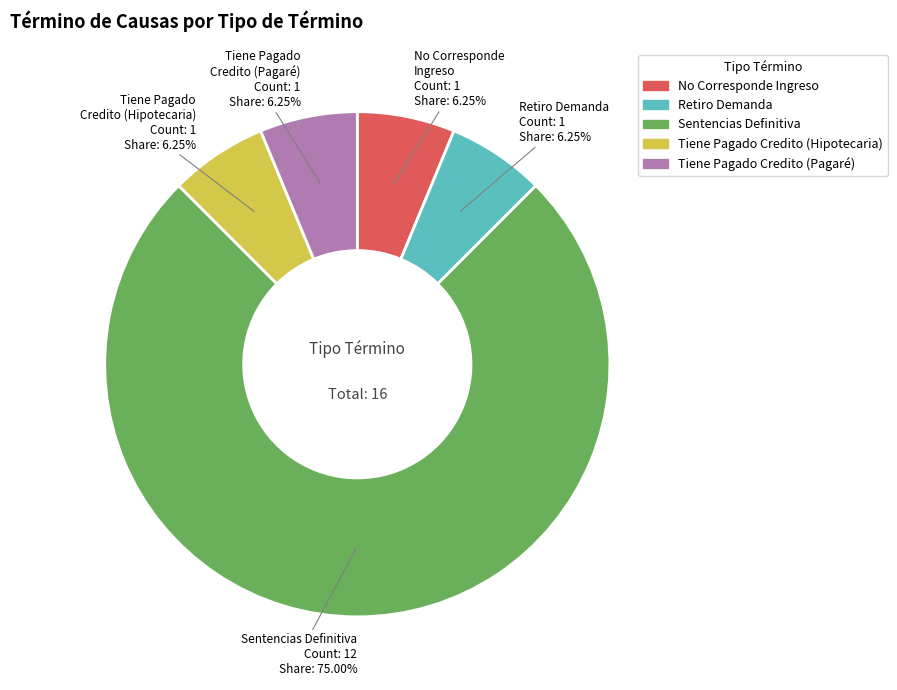

Is there a majority slice in this chart?

Yes